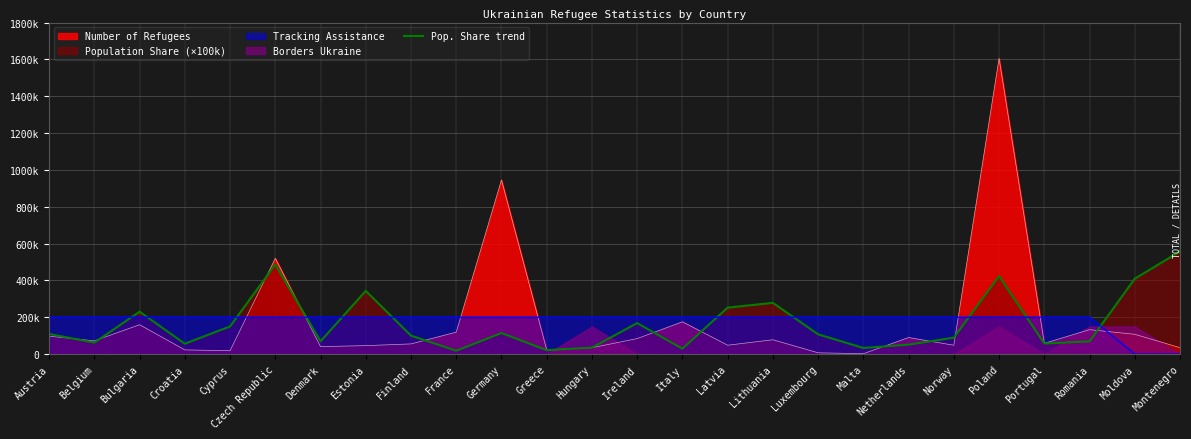

The chart shows a value of 423000.0 at Poland. True or false?

True